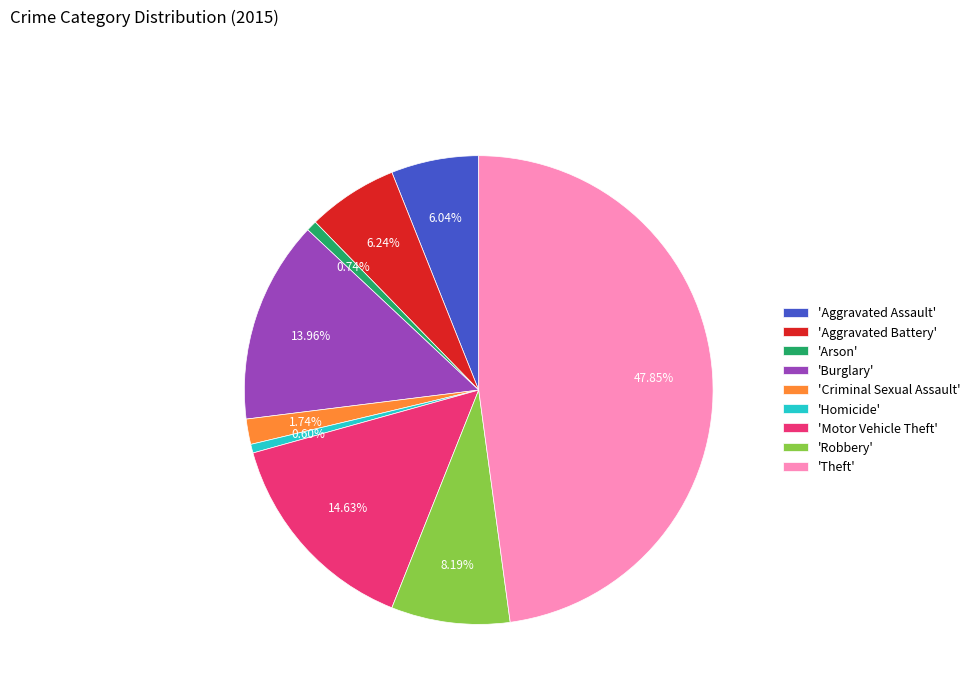

Which slice is the largest?

'Theft'